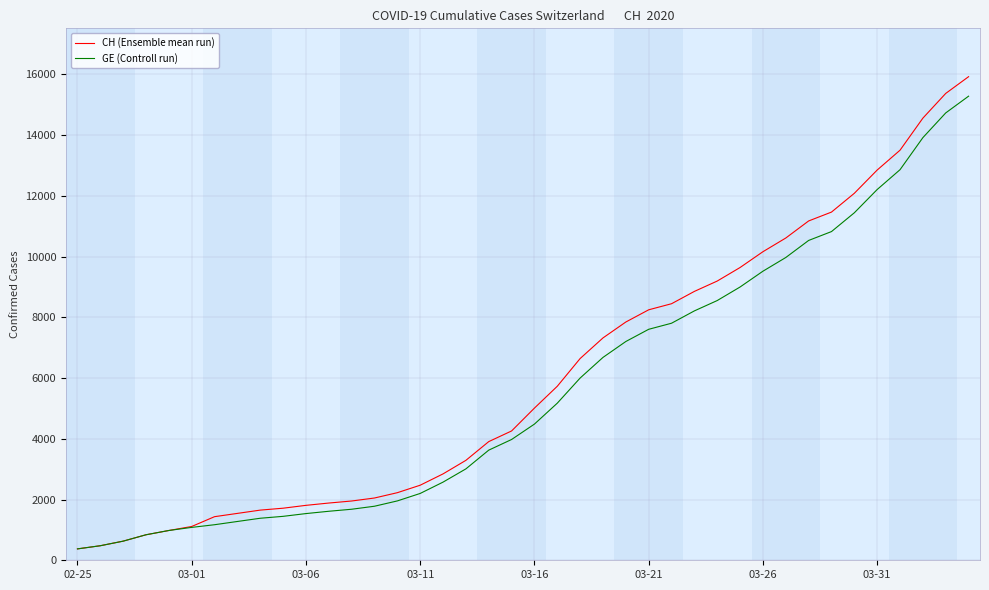

What is the maximum value for CH (Ensemble mean run)?

15926